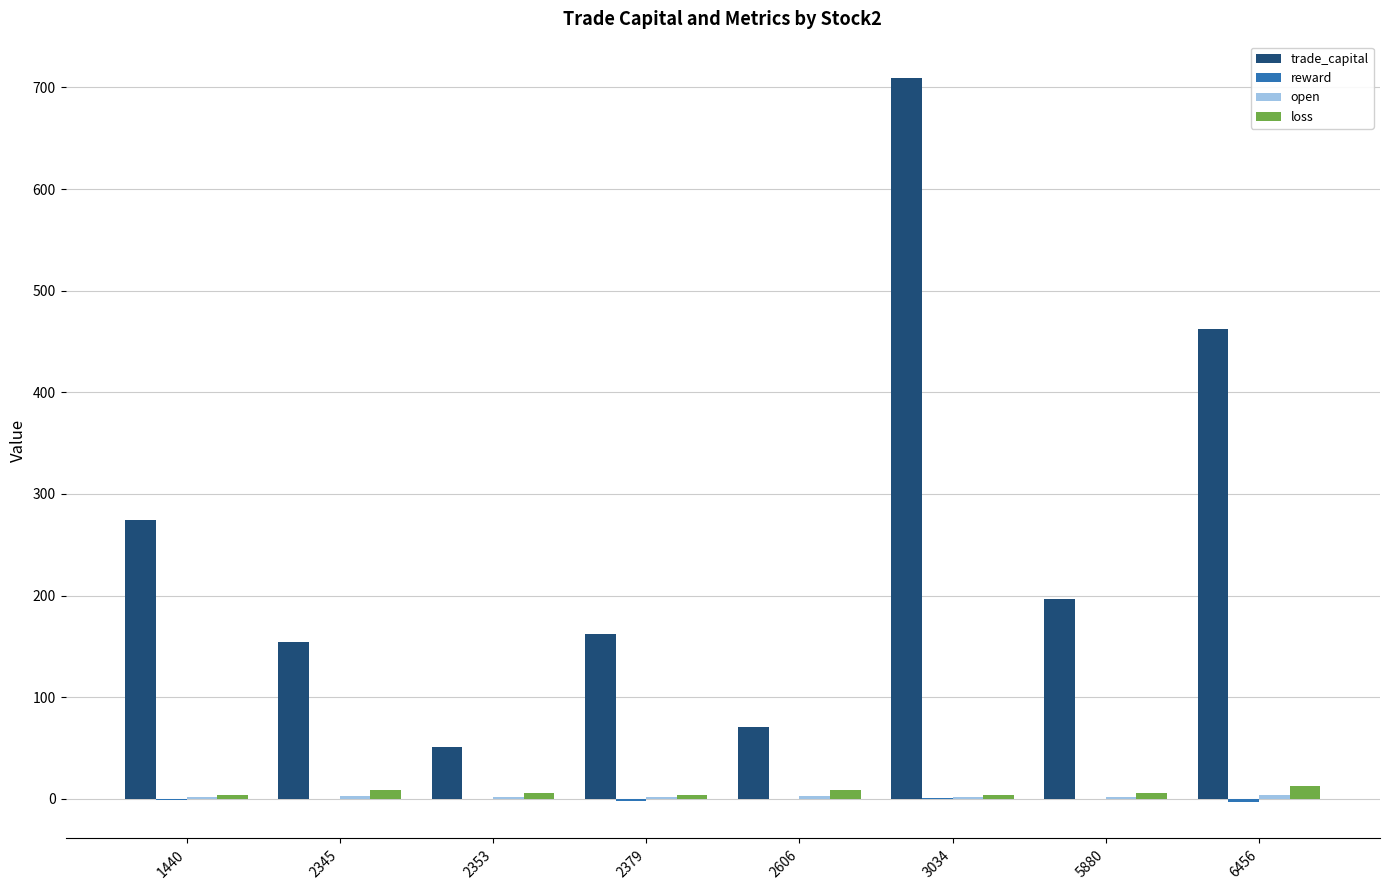

Which series changed the most between 1440 and 2606?

trade_capital